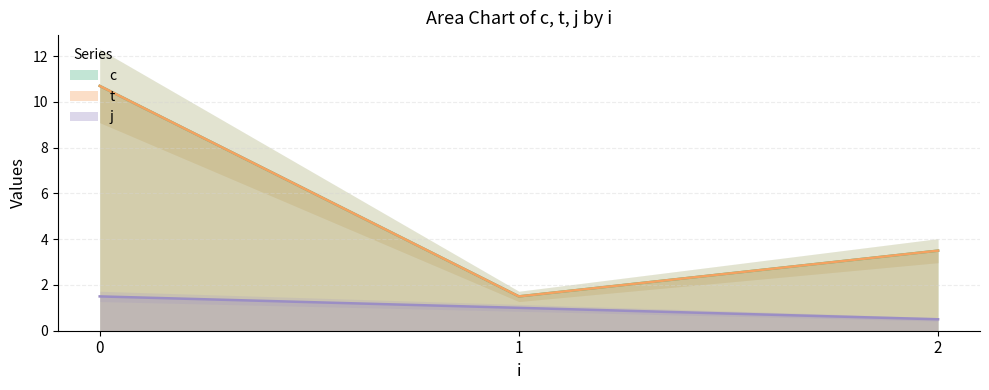

True or false: t has more than 1 interior local peaks.

False